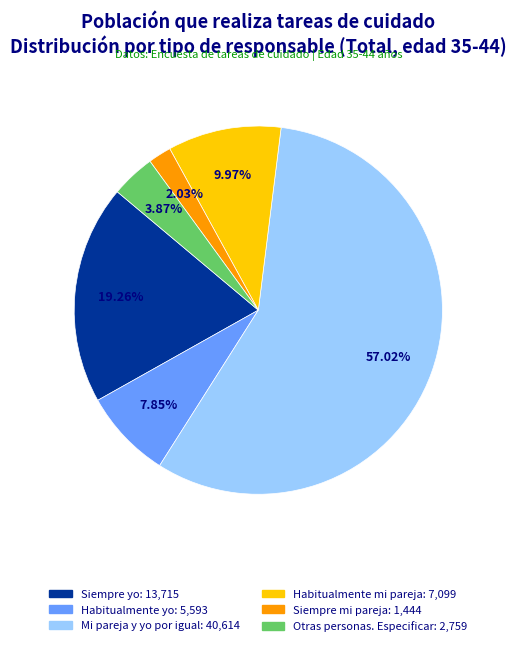

Does any single category account for the majority?

Yes